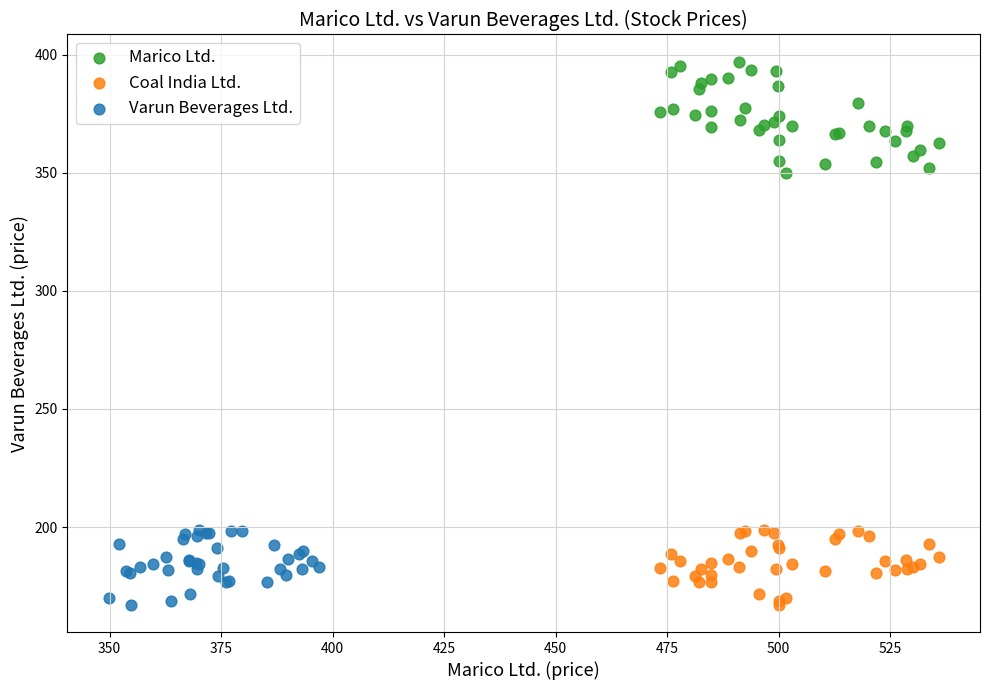

Which series has the widest spread of Y values?

Marico Ltd.